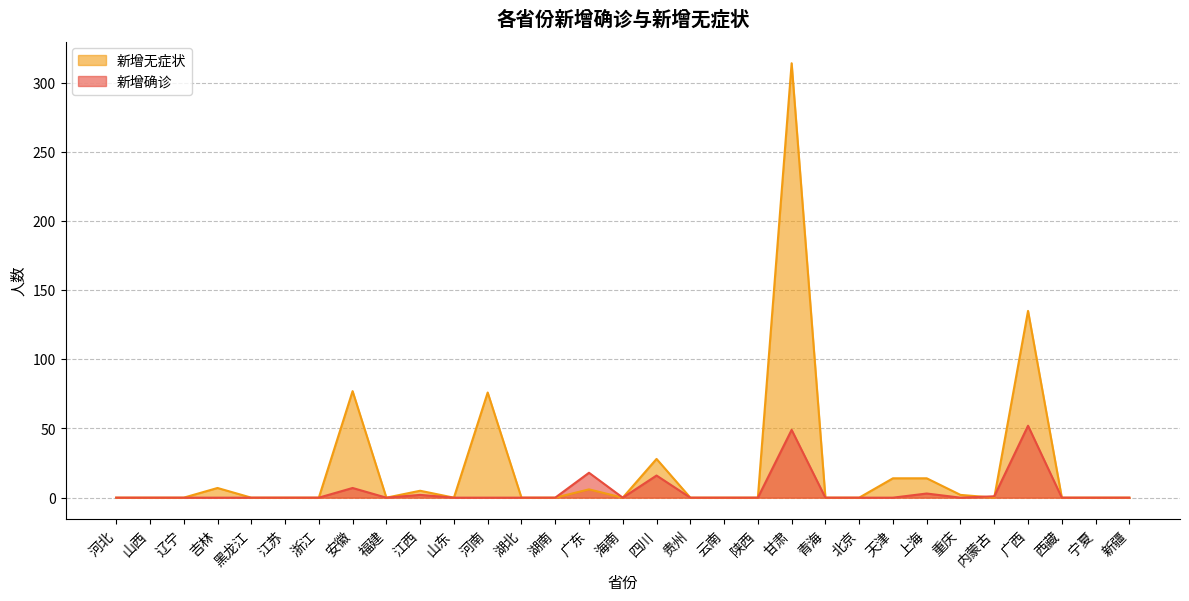

In 新增无症状, how many points are lower than both neighbors (excluding endpoints)?

4